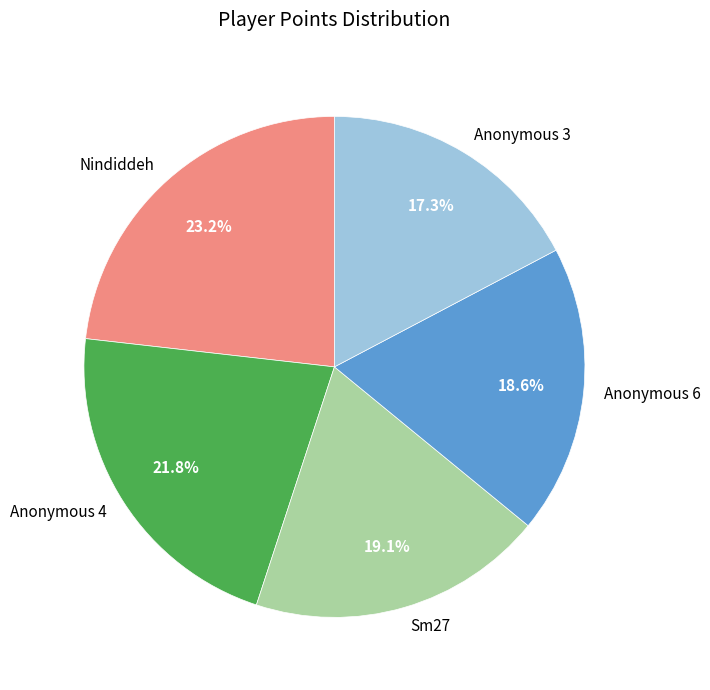

What portion of the pie excludes Nindiddeh?

76.8%